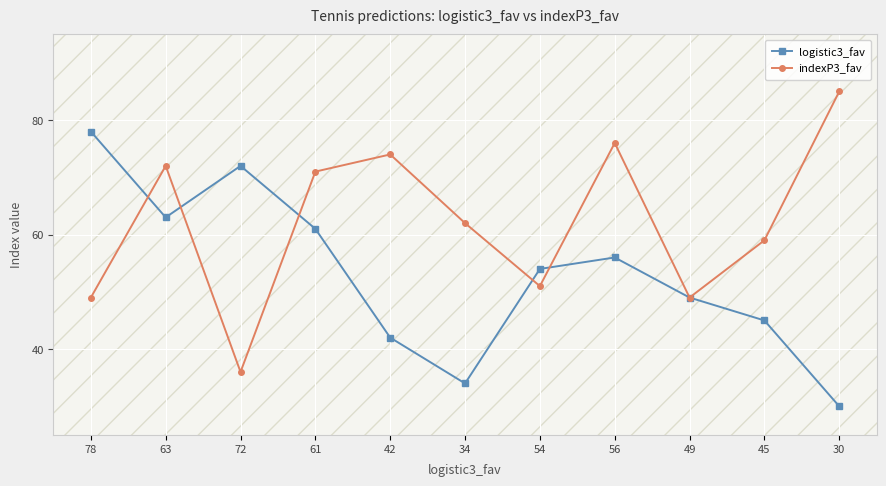

Reading left to right, transcribe all the data shown in this chart.

logistic3_fav: 78	63	72	61	42	34	54	56	49	45	30
indexP3_fav: 49	72	36	71	74	62	51	76	49	59	85